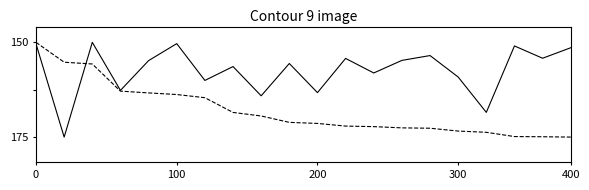

Is this an area chart (filled region under the line)?

No